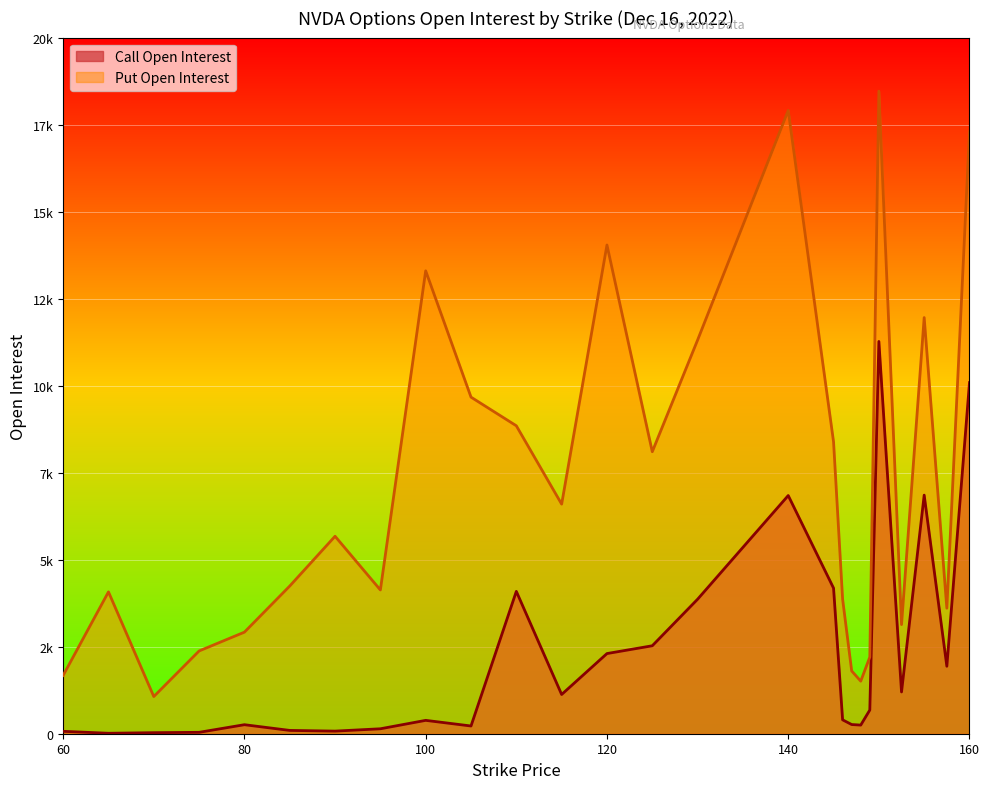

What is the approximate value of Put Open Interest at 157.5, to the nearest 100?

3600